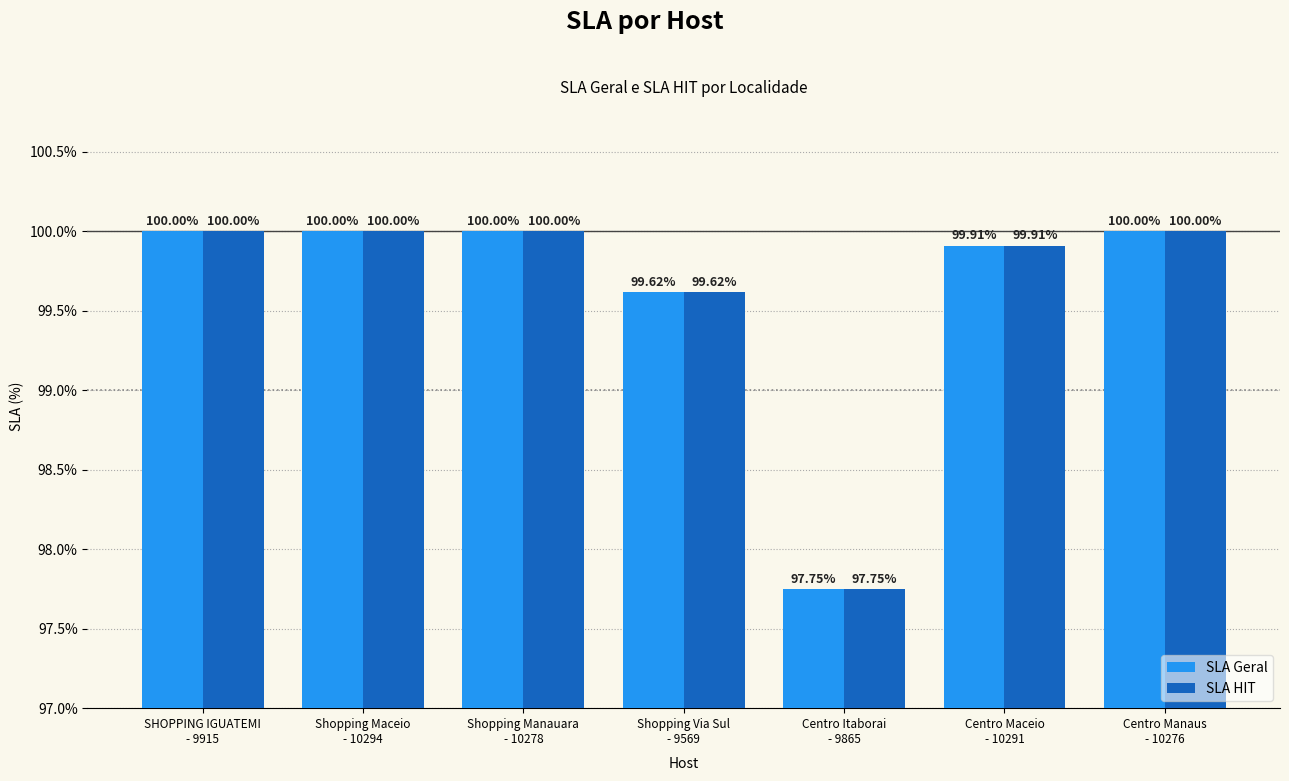

What is the average value of the SLA Geral series?

99.6